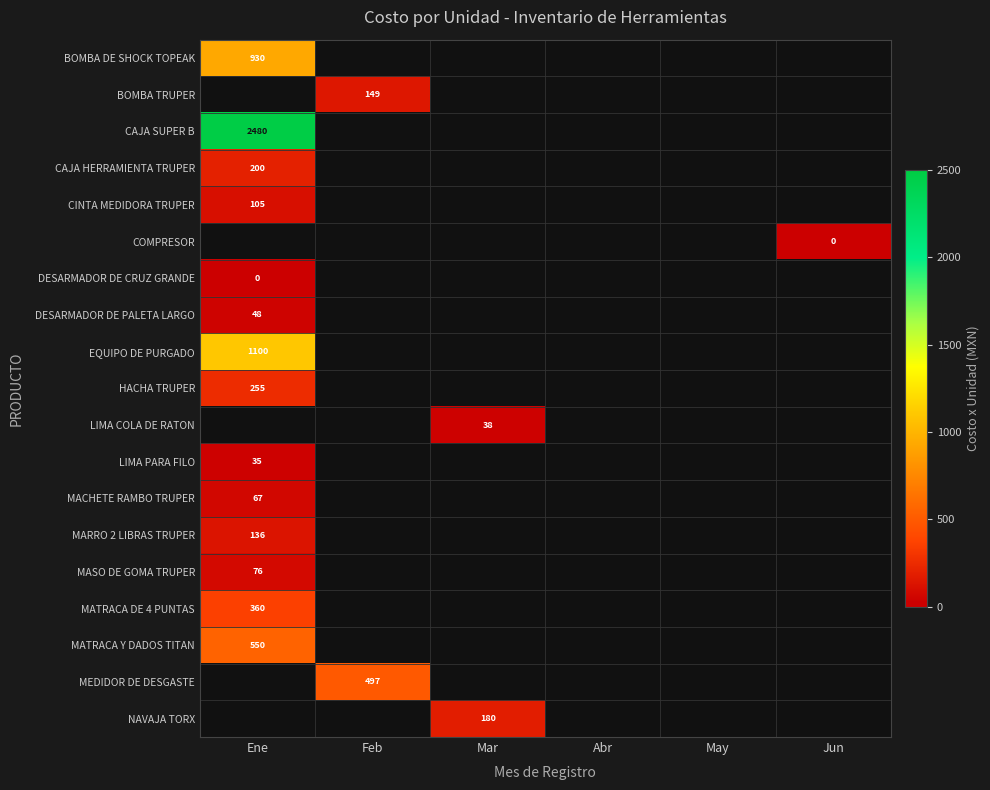

True or false: MASO DE GOMA TRUPER has a value of 76 at Ene.

True